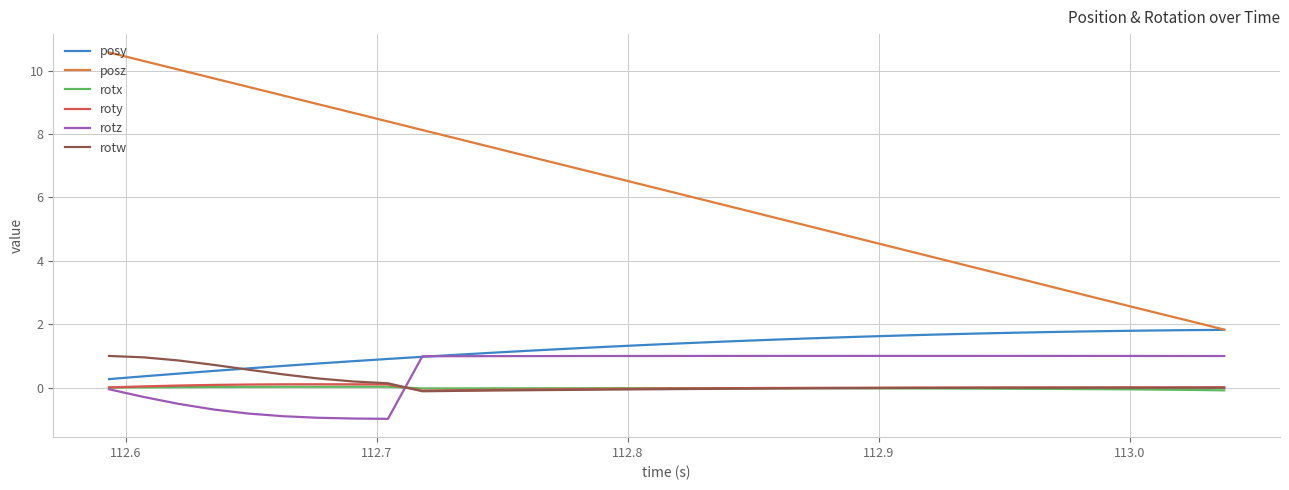

True or false: rotz and posz intersect in this chart.

False